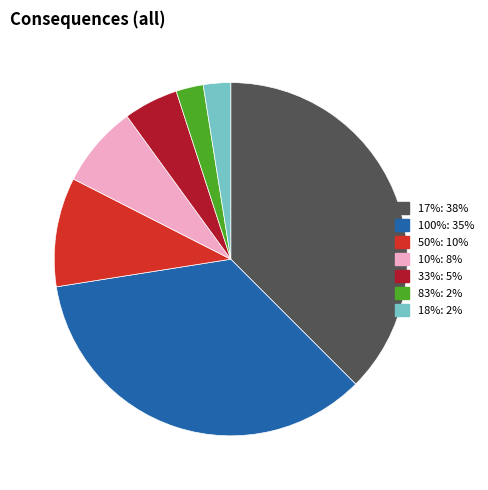

How many segments does this pie chart have?

7